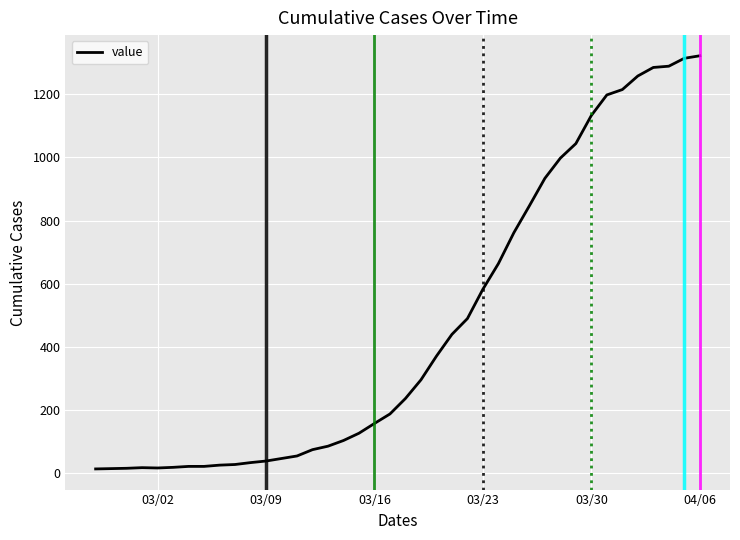

Does the chart have visible grid lines?

Yes